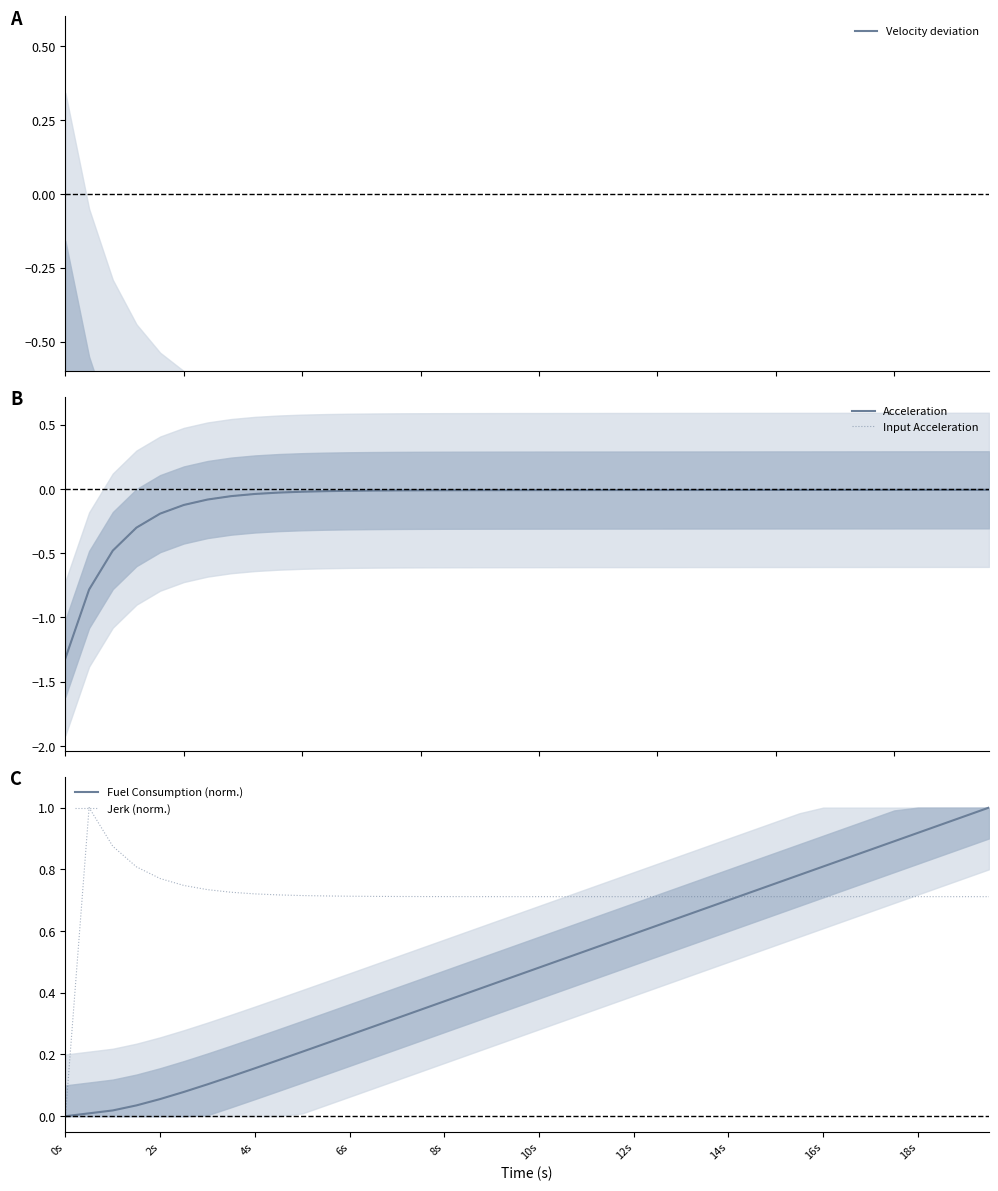

Is it true that Fuel Consumption (norm.) equals 0.5 at 0s?

False